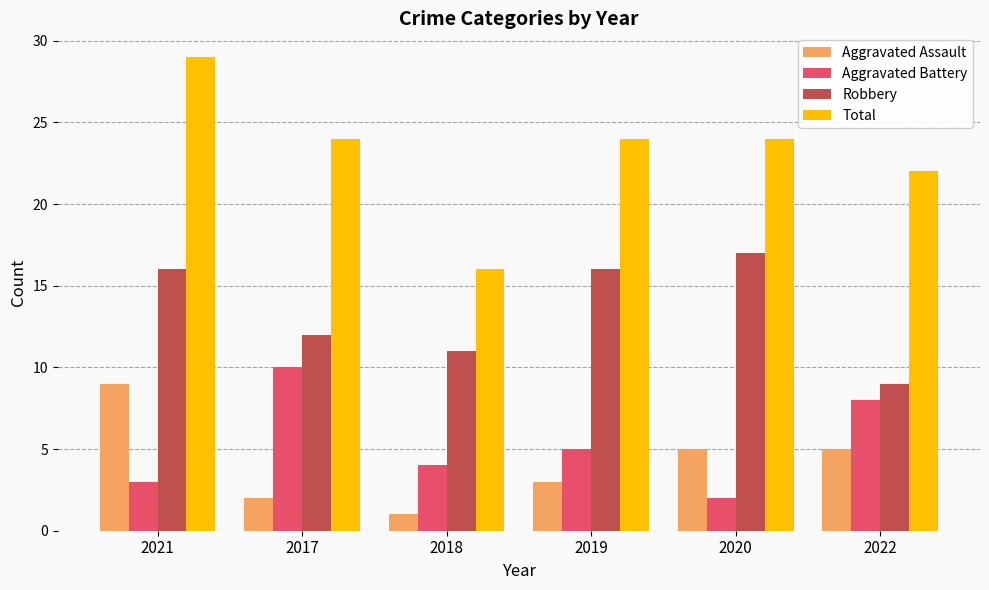

At how many categories does at least one series exceed 3?

6